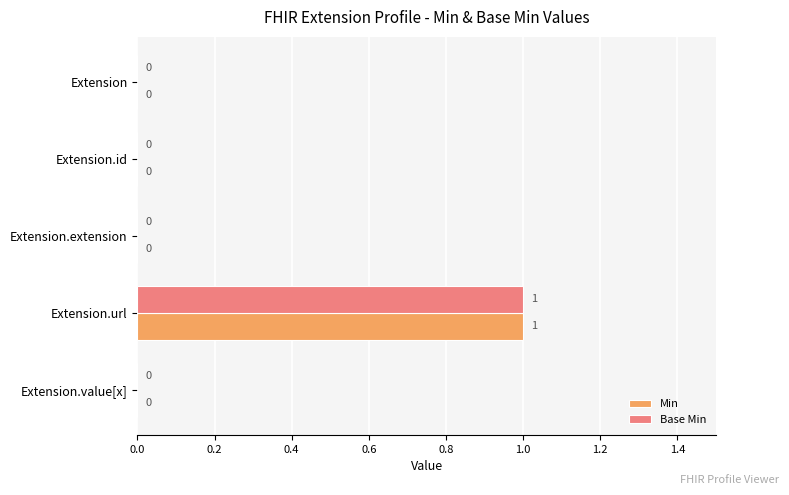

At which category is the sum across all series the highest?

Extension.url